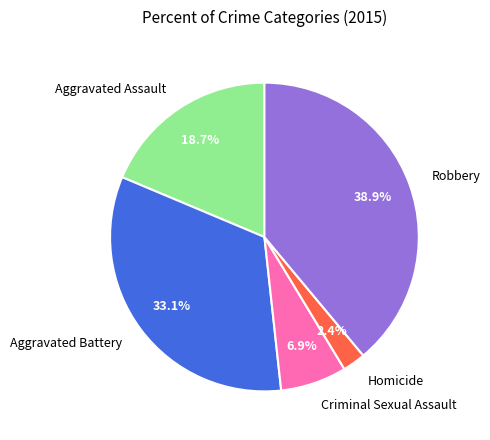

How many slices are in this pie chart?

5